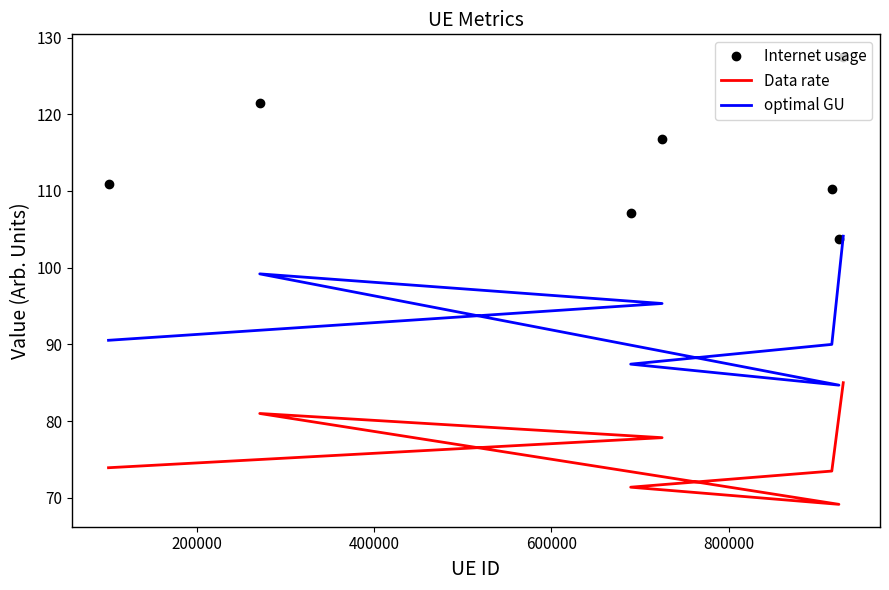

What is the minimum value for Data rate?

69.1